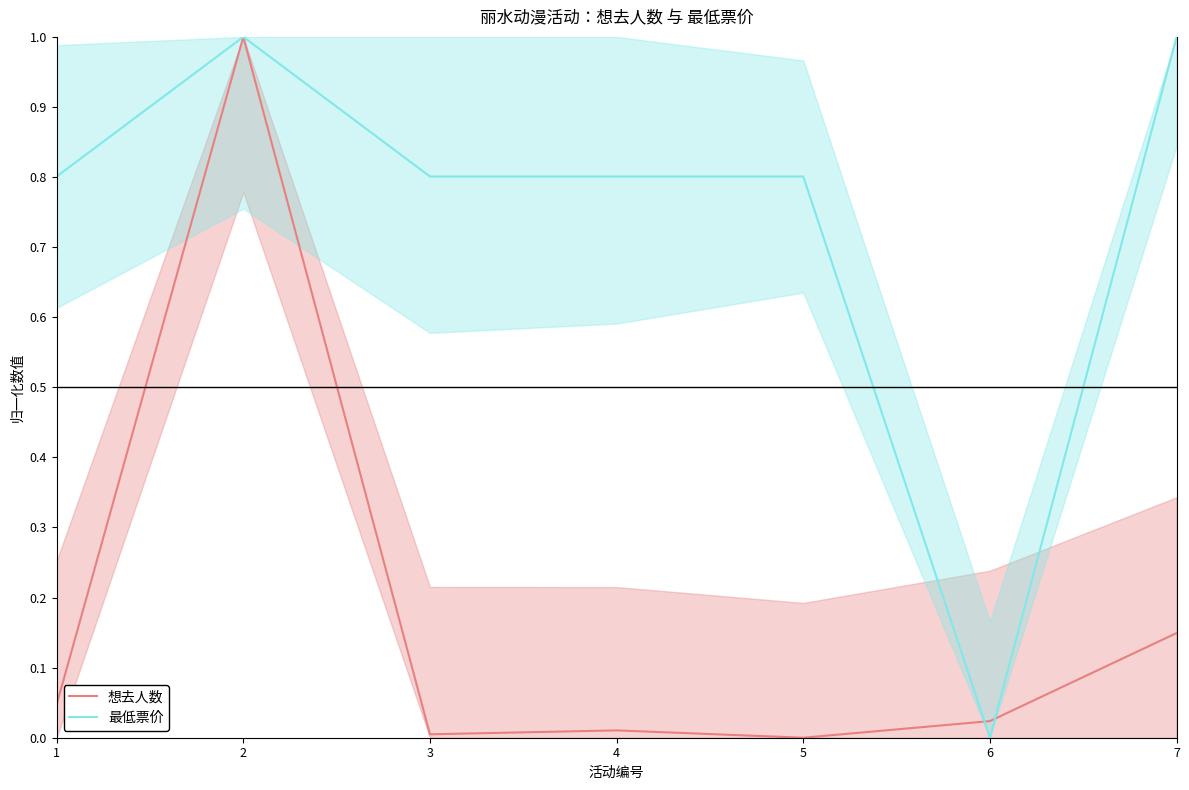

What is the difference between the maximum and minimum values in the 最低票价 series?

1.0